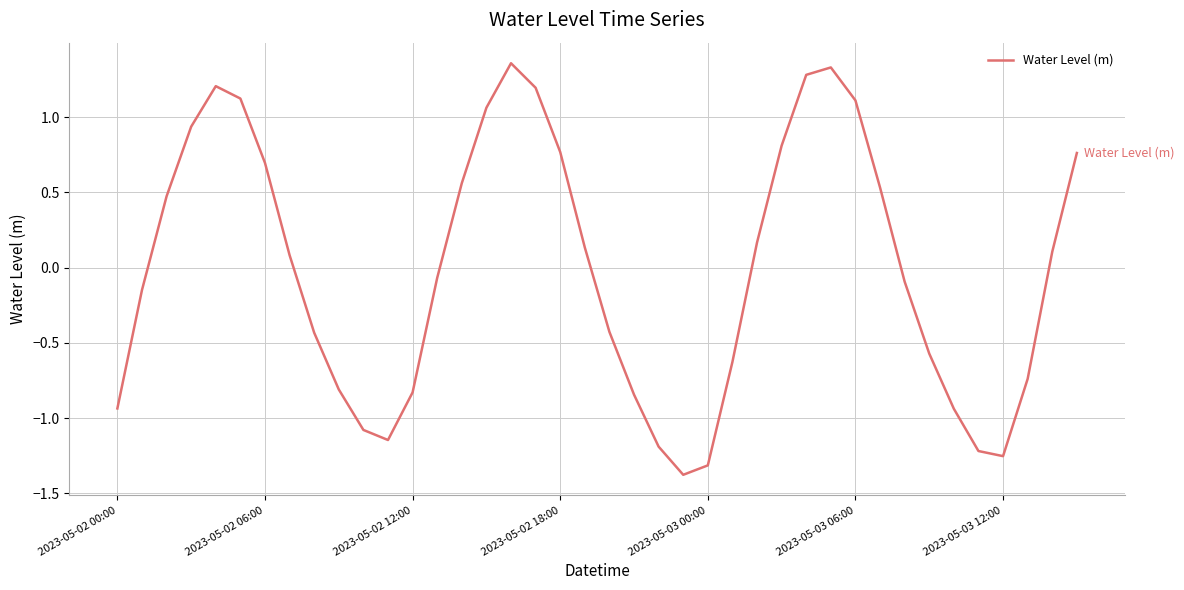

What is the difference between the maximum and minimum values?

2.7